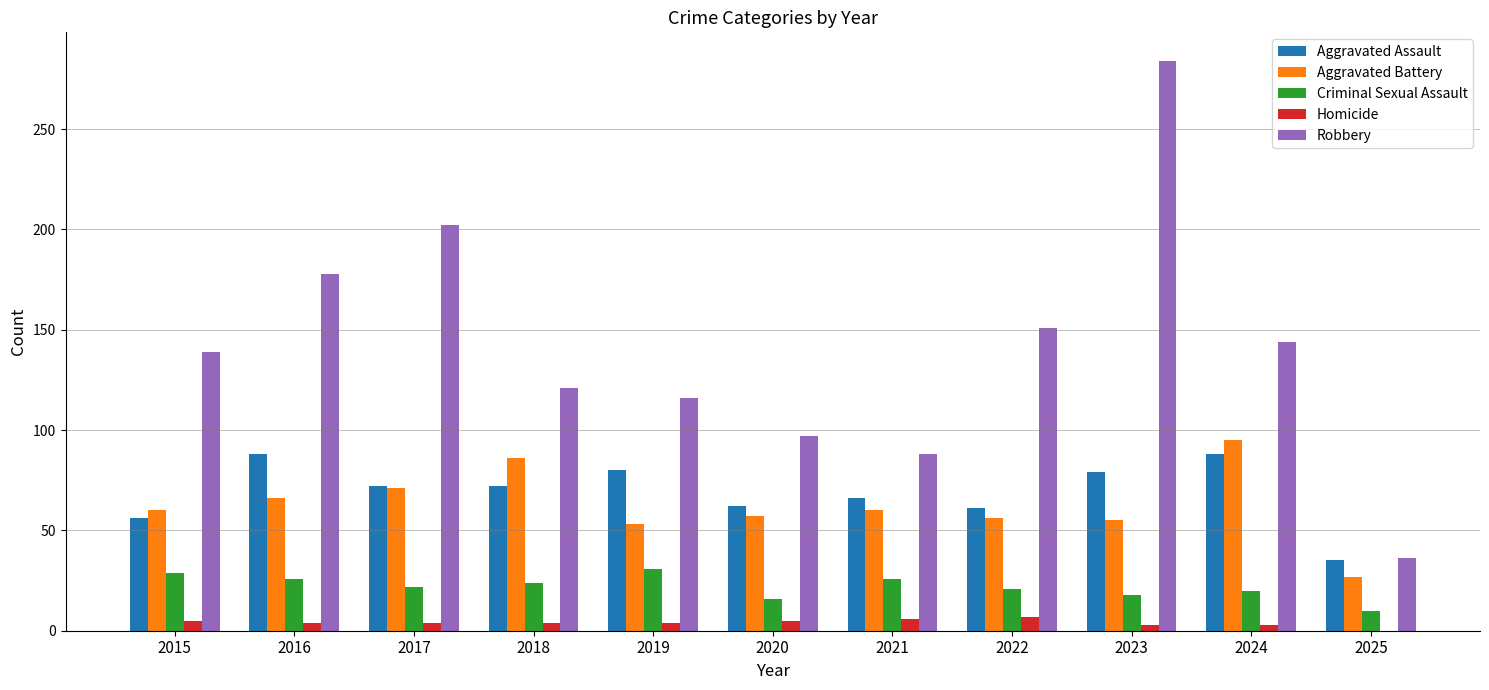

Between 2020 and 2024, which series saw the biggest shift?

Robbery